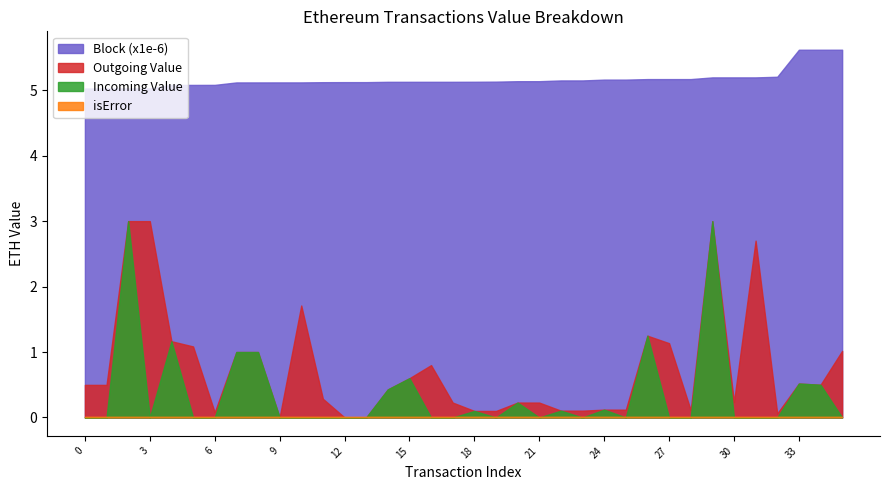

At how many categories does at least one series exceed 2?

36